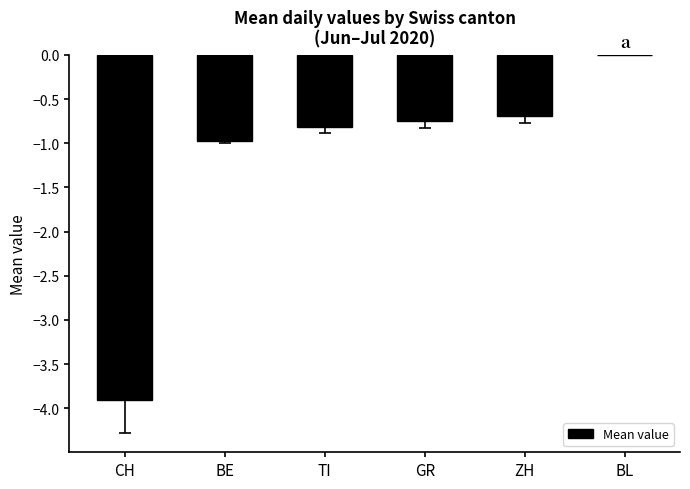

What is the sum of all values?

-7.1